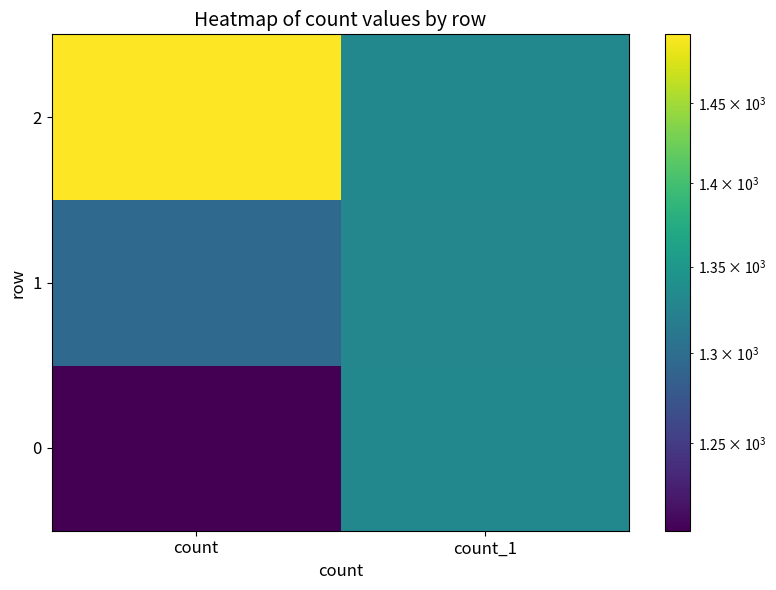

What is the total value across all series at count?

3992